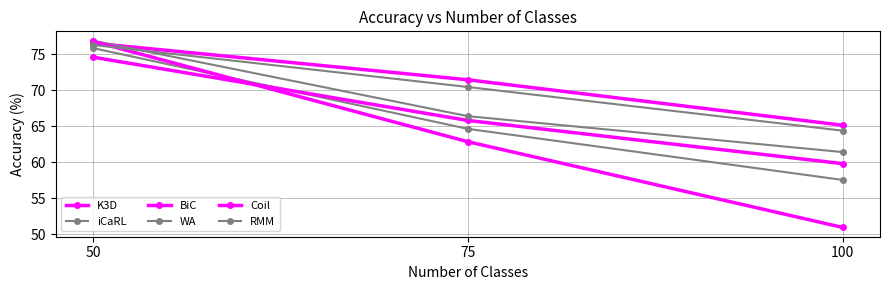

Does the chart have visible grid lines?

Yes